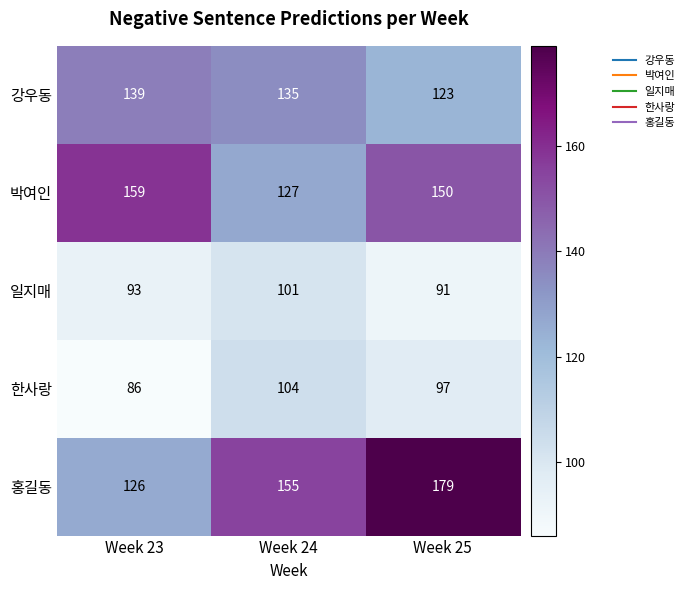

What is the average value of the 강우동 series?

132